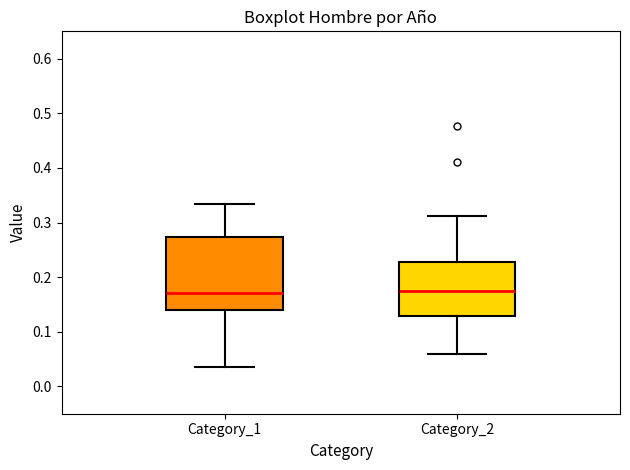

Which box is the tallest, from its lower edge to its upper edge?

Category_1